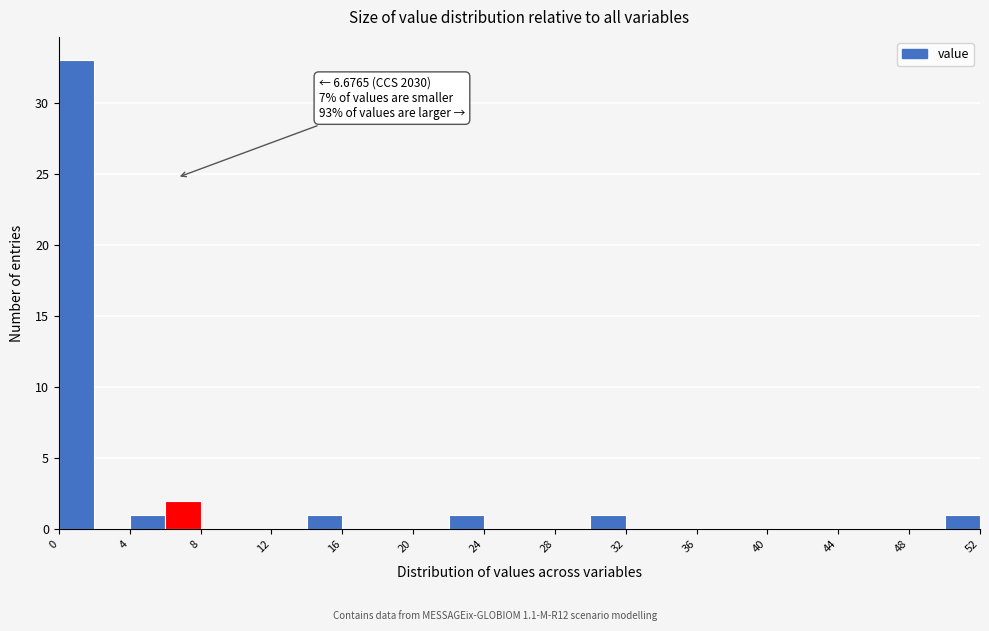

Over which range of the x-axis is the bar tallest?

0 to 2